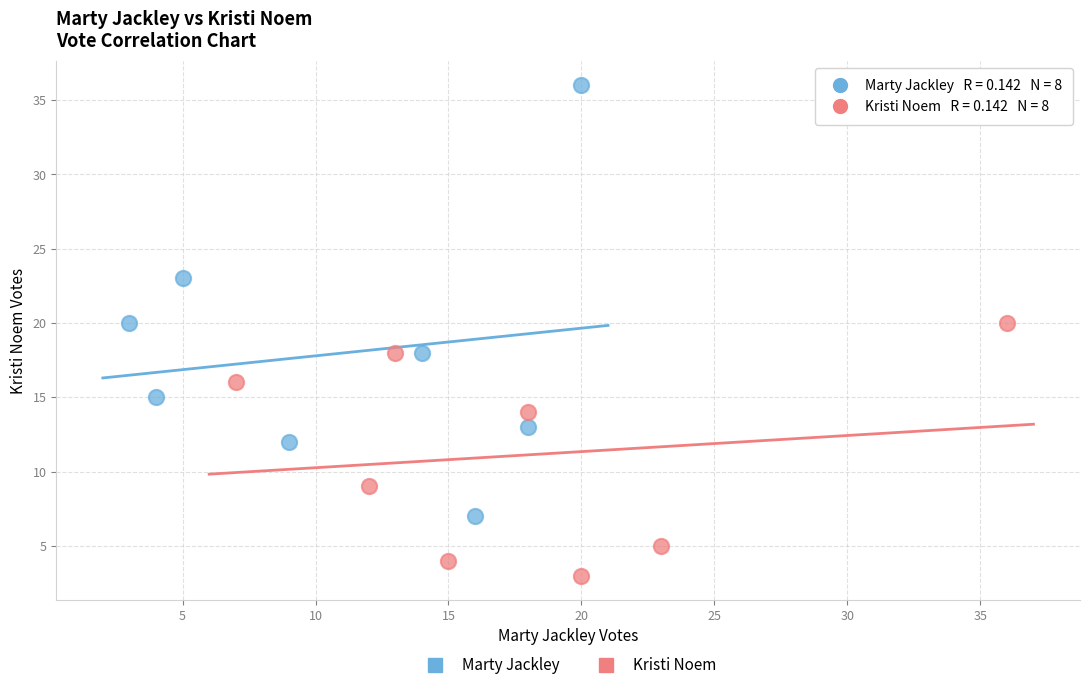

Which series has the widest spread of Y values?

Marty Jackley